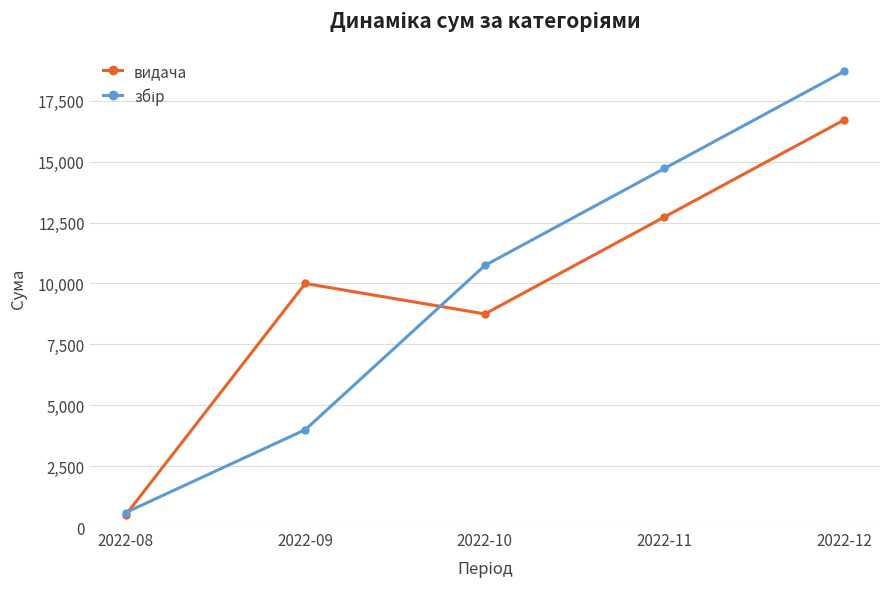

What is the maximum value shown in the chart?

18700